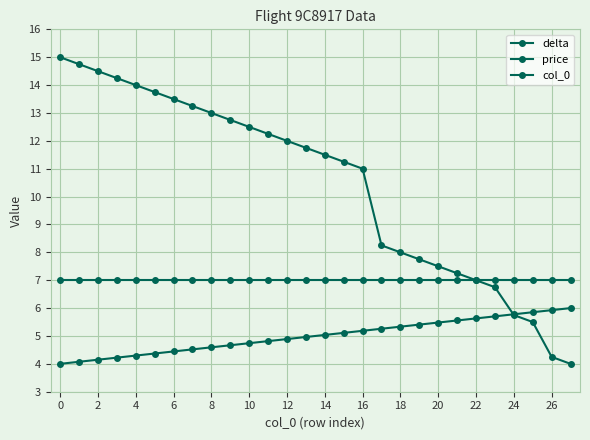

How many lines are shown in the chart?

3